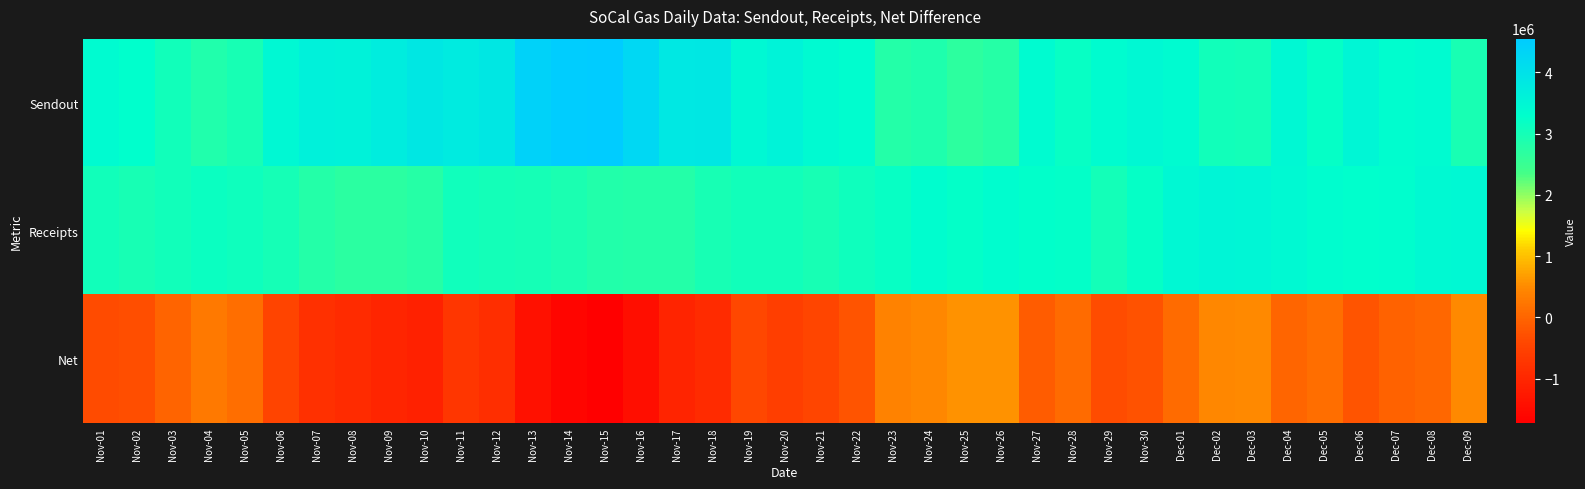

What is the total value across all series at Nov-15?

5654000